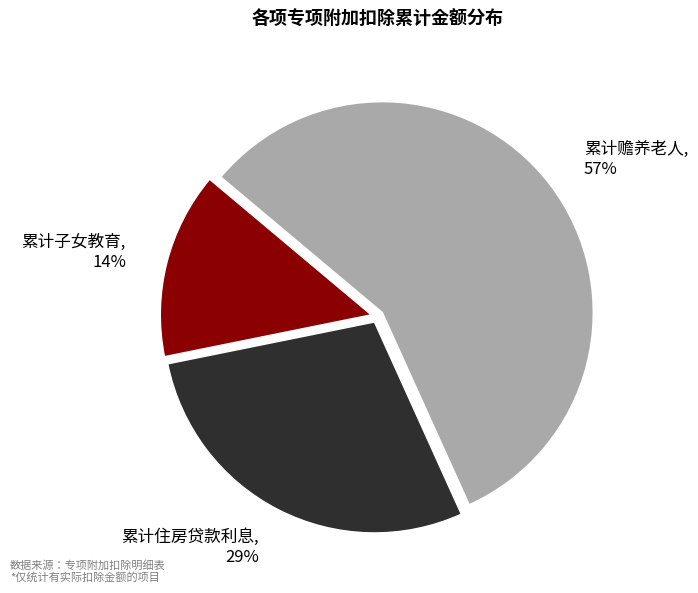

Do 累计住房贷款利息 and 累计子女教育 together represent more than half of the pie?

No